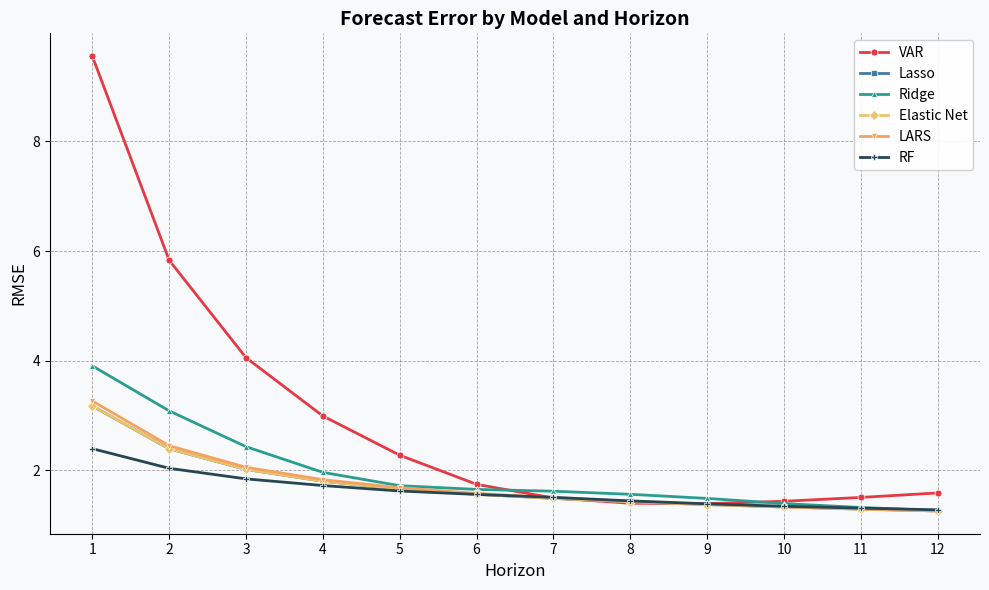

The LARS series shows 0.7 at 10. True or false?

False